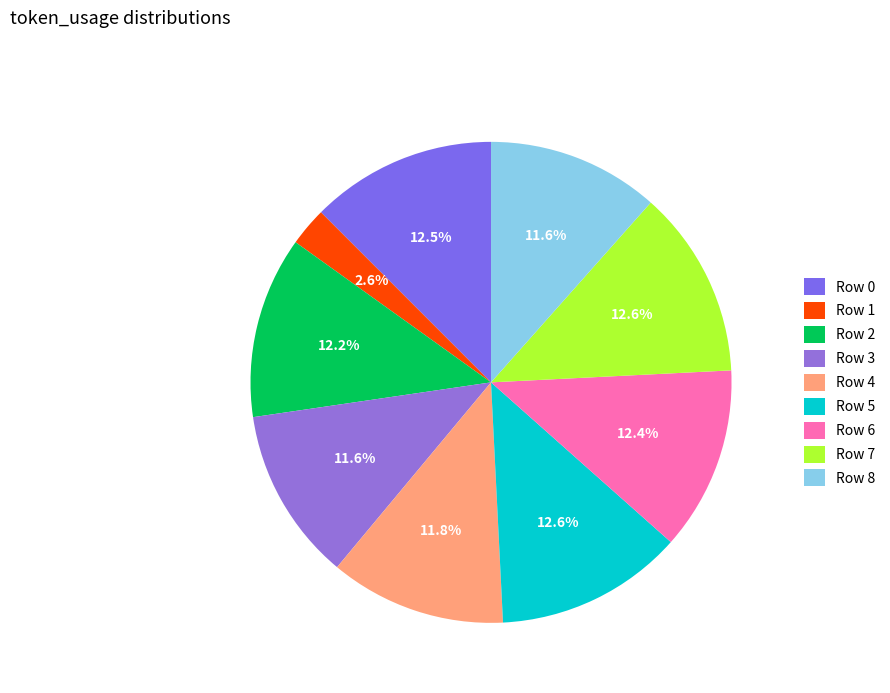

How many slices are in this pie chart?

9